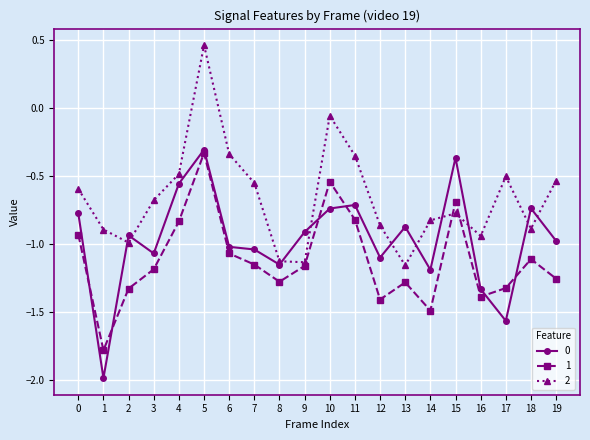

Between which two adjacent categories do 2 and 0 first intersect?

1 and 2